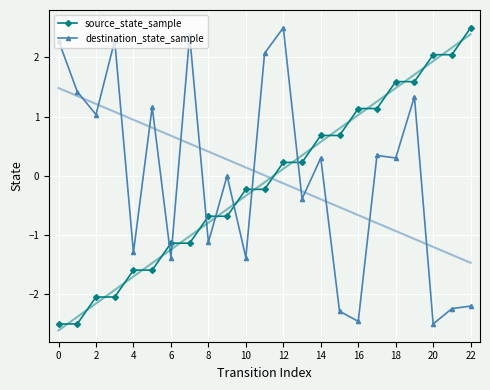

Is the value of destination_state_sample at 0 greater than the value of source_state_sample at 10?

Yes